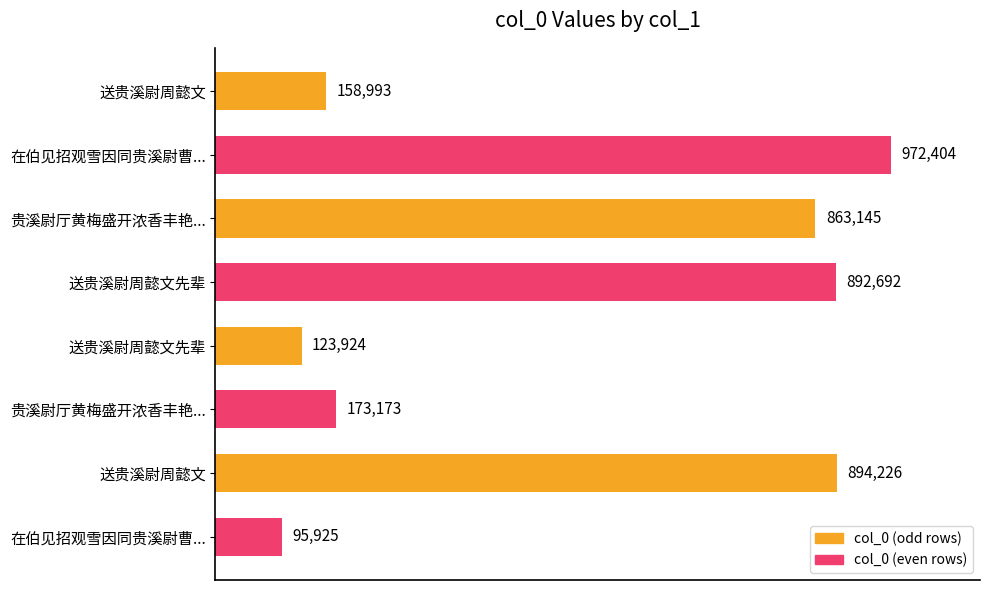

What is the sum of all values?

4174482